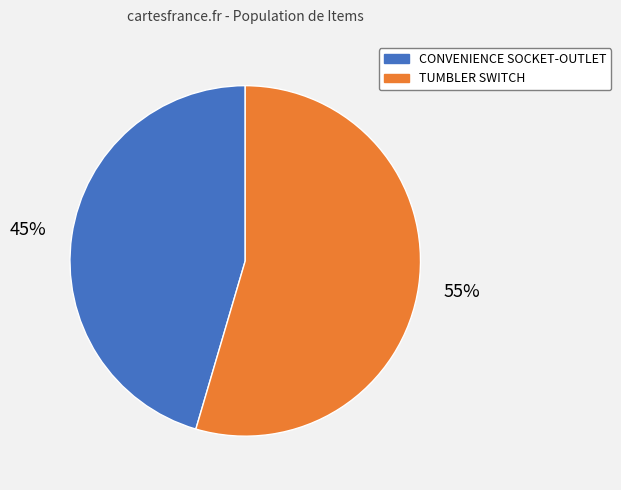

The TUMBLER SWITCH slice represents 43% of the pie. True or false?

False